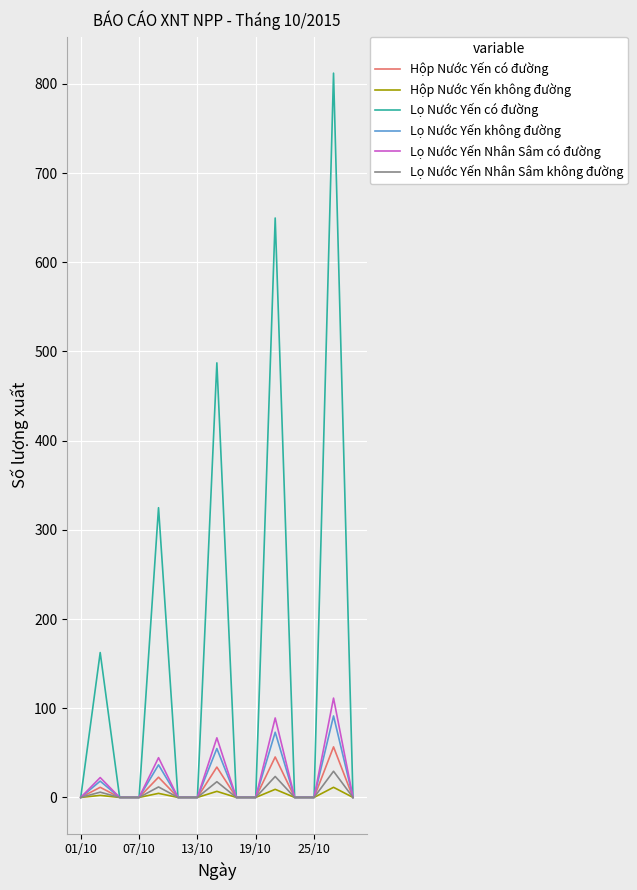

Which series has the largest total across all categories?

Lọ Nước Yến có đường